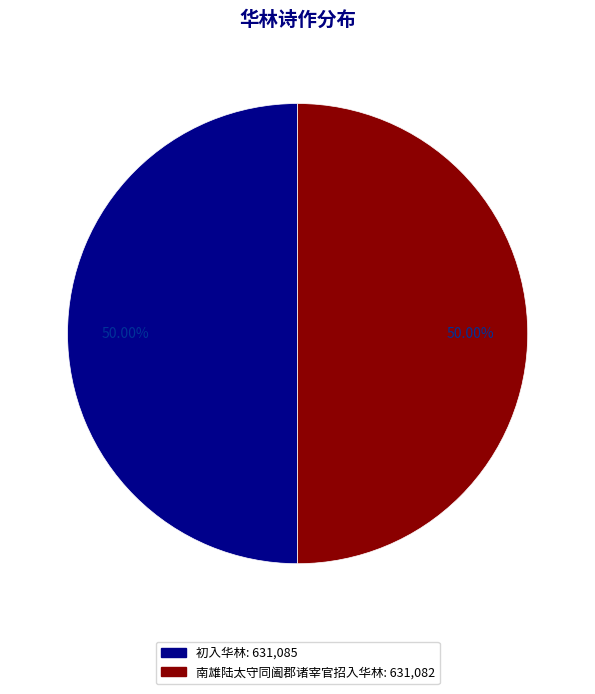

Count the number of slices in the pie.

2